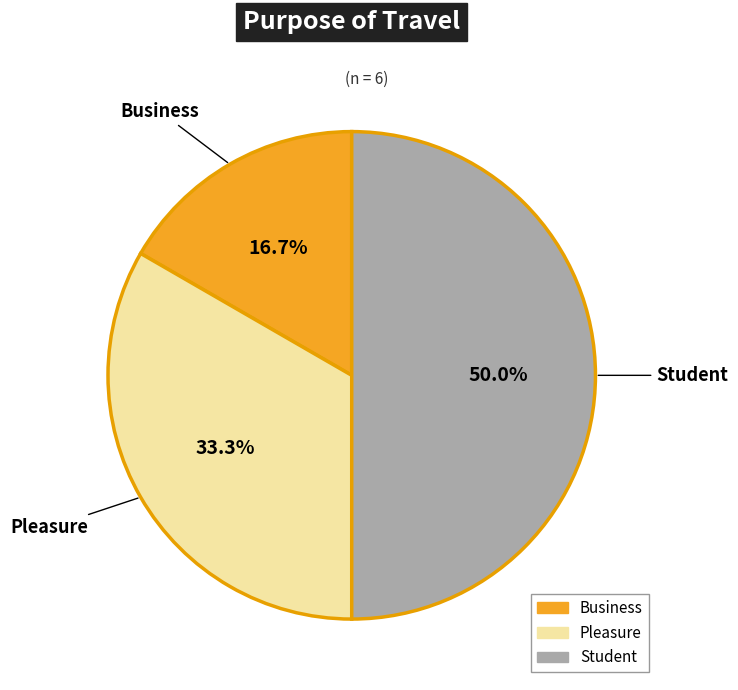

Is Pleasure the majority of the pie?

No